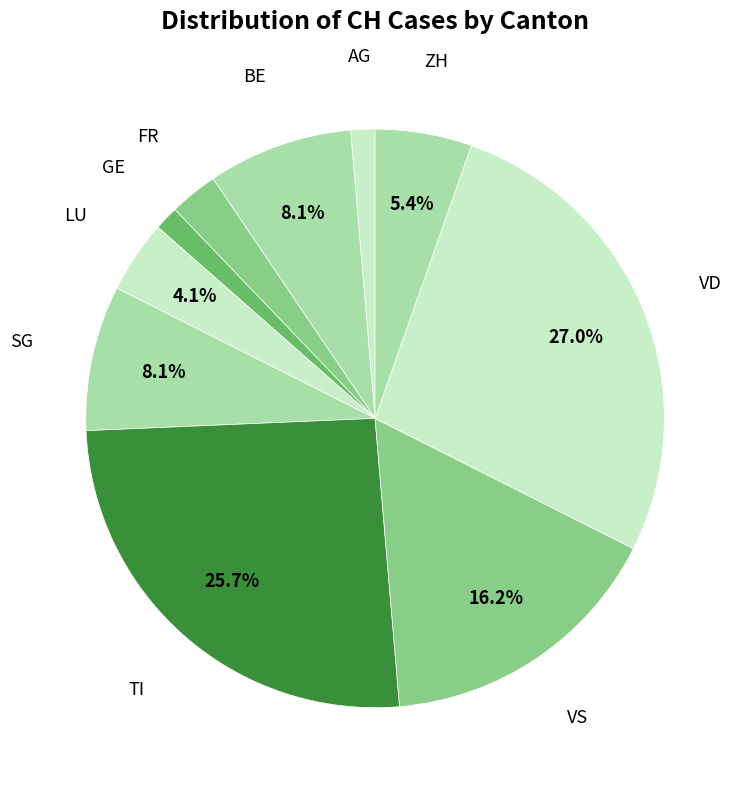

Which category has the biggest portion of the pie?

VD